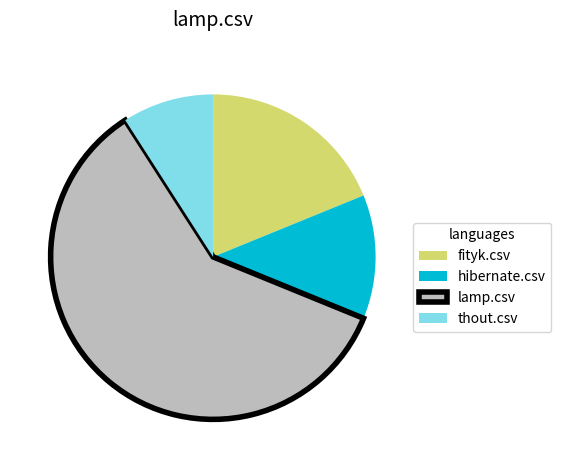

The thout.csv slice represents 9% of the pie. True or false?

True